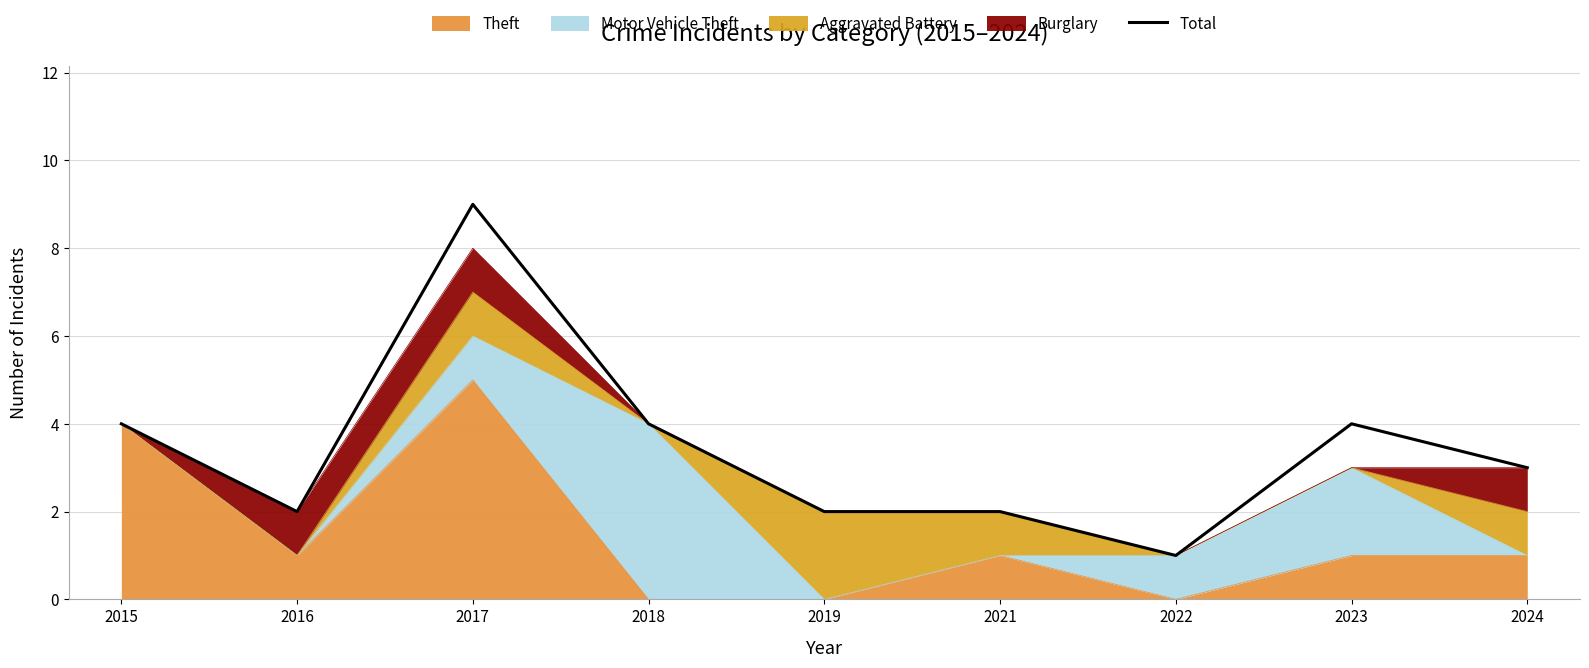

At which category does the data reach its first local peak?

2017